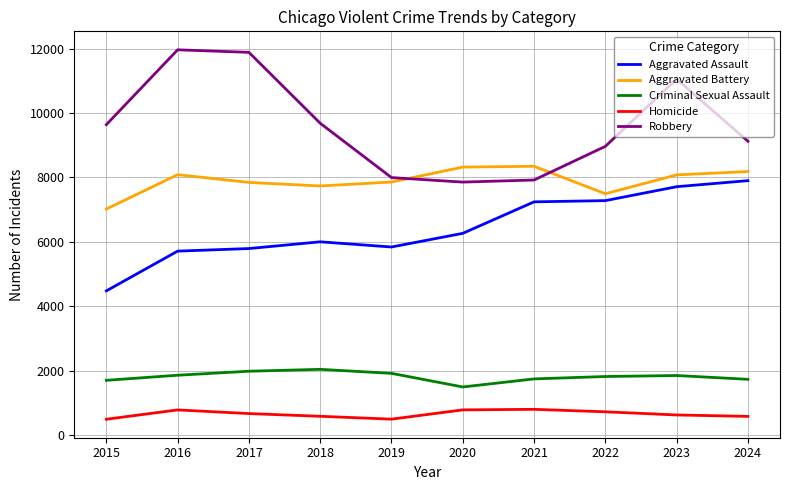

What is the smallest value displayed?

496